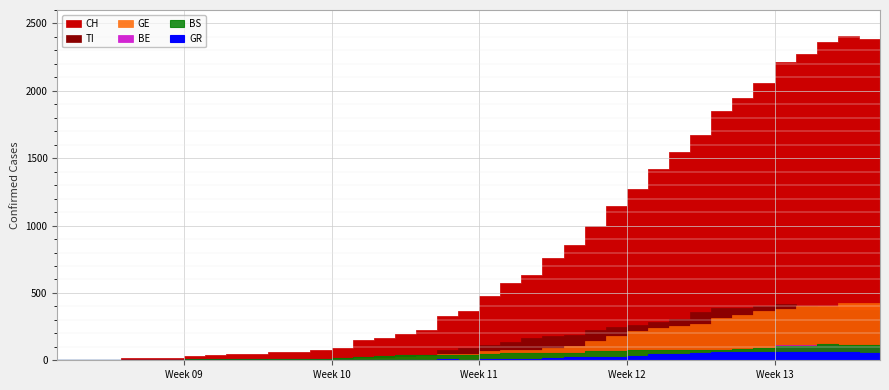

True or false: GR and BS intersect in this chart.

False